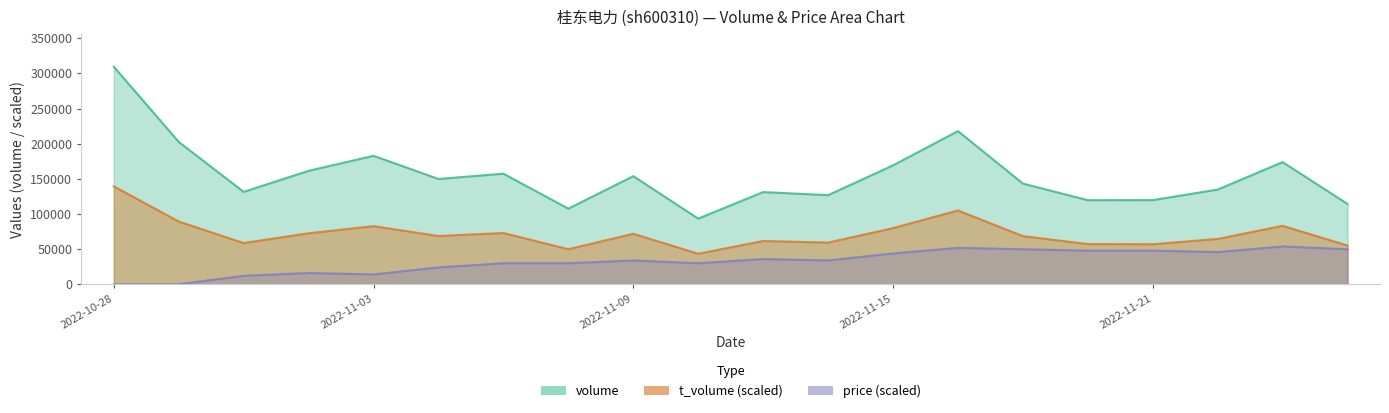

Reading left to right, transcribe all the data shown in this chart.

volume: 309453.0	202443.0	131417.0	161375.0	182726.0	149732.0	157270.0	107508.0	153763.0	93321.0	131113.0	126705.0	169107.0	217868.0	143188.0	119577.0	119669.0	134664.0	173707.0	114173.0
t_volume: 139253.9	89159.7	58590.6	72487.1	82631.0	68566.8	72868.4	49804.3	71754.9	43336.6	61488.9	59231.3	79793.7	104947.6	68444.7	57126.3	56882.2	64448.2	83042.8	55006.0
price: 0.0	0.0	11936.0	15914.7	13925.4	23872.1	29840.1	29840.1	33818.8	29840.1	35808.1	33818.8	43765.5	51722.9	49733.5	47744.2	47744.2	45754.8	53712.2	49733.5